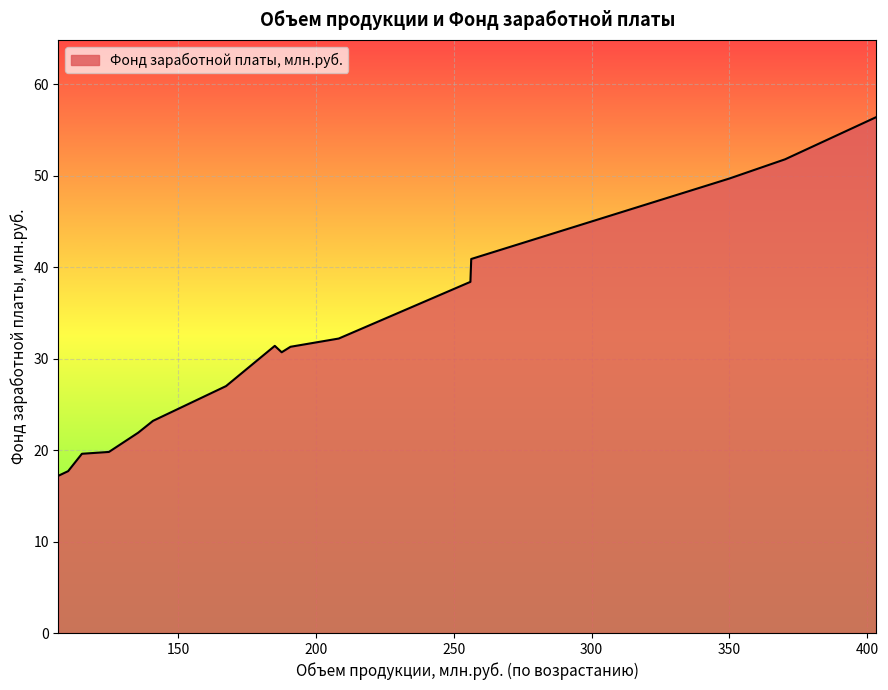

What is the smallest value displayed?

17.2